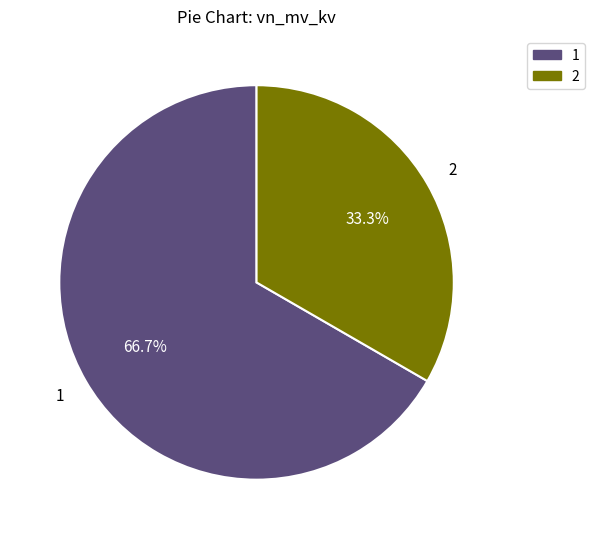

Is there a majority slice in this chart?

Yes